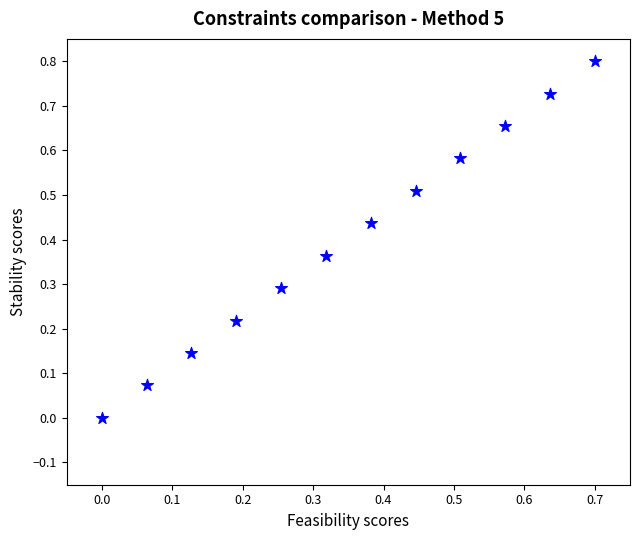

What is the range of Y values (max minus min)?

0.8